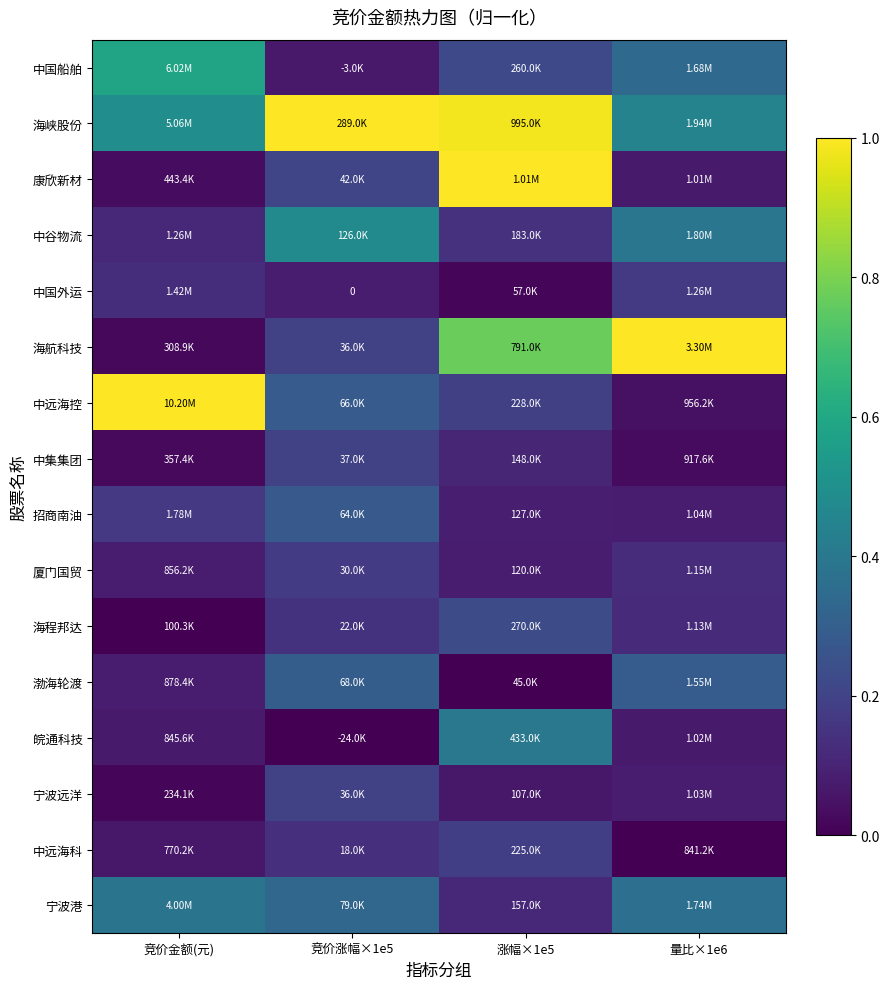

What is the difference between the maximum and minimum values in the 中集集团 series?

0.2